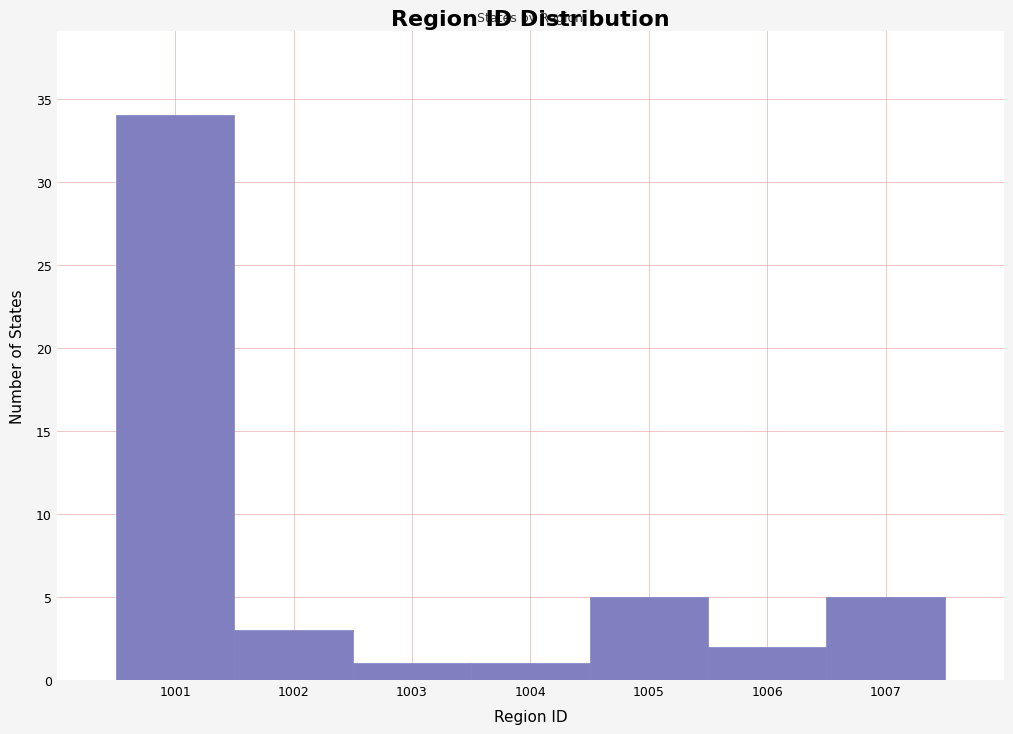

What is the height of the bar covering 1006.5 to 1007.5 on the x-axis? The values are not printed on the chart, so give them approximately, as read against the axis.

5